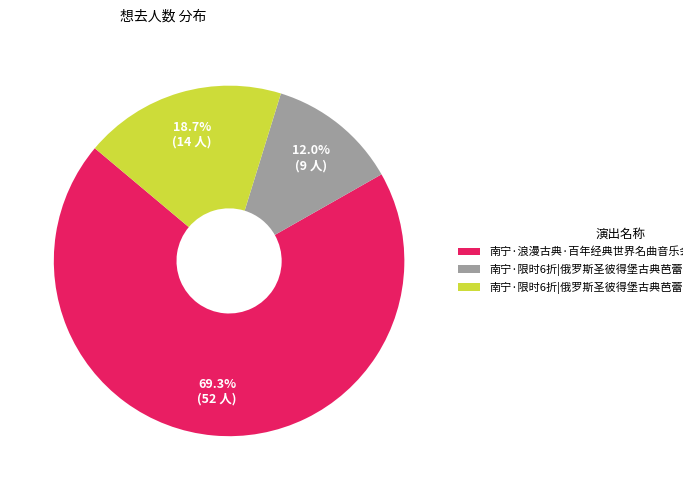

How much of the chart is everything except 南宁·限时6折|俄罗斯圣彼得堡古典芭蕾舞剧院《胡桃夹子》?

88.0%